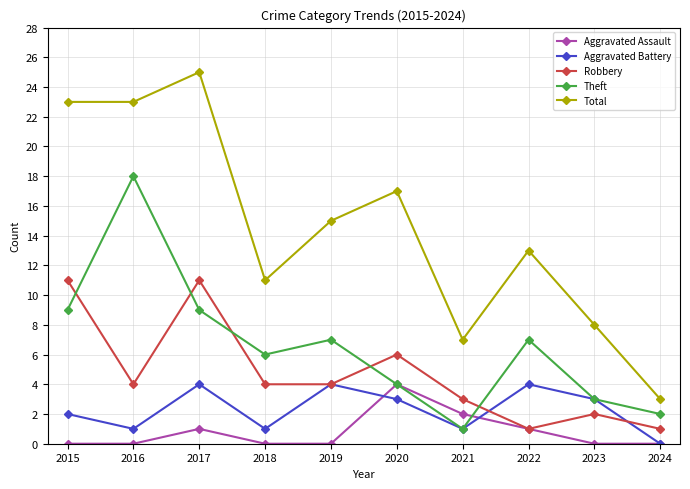

Reading left to right, transcribe all the data shown in this chart.

Aggravated Assault: 0	0	1	0	0	4	2	1	0	0
Aggravated Battery: 2	1	4	1	4	3	1	4	3	0
Robbery: 11	4	11	4	4	6	3	1	2	1
Theft: 9	18	9	6	7	4	1	7	3	2
Total: 23	23	25	11	15	17	7	13	8	3